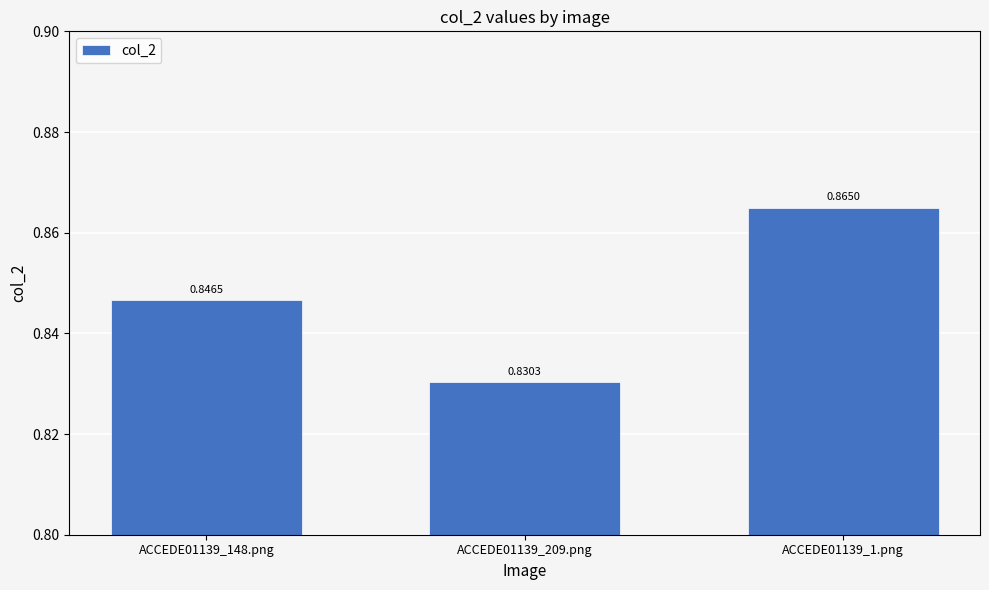

What position from the left is ACCEDE01139_209.png?

2